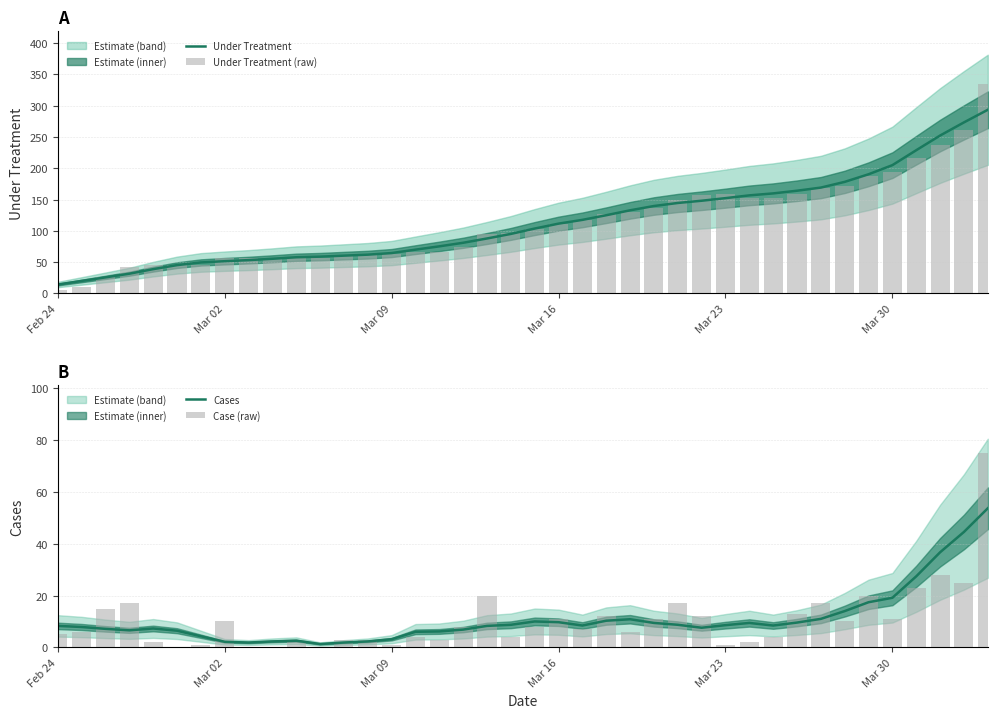

Count the number of categories in the chart.

40